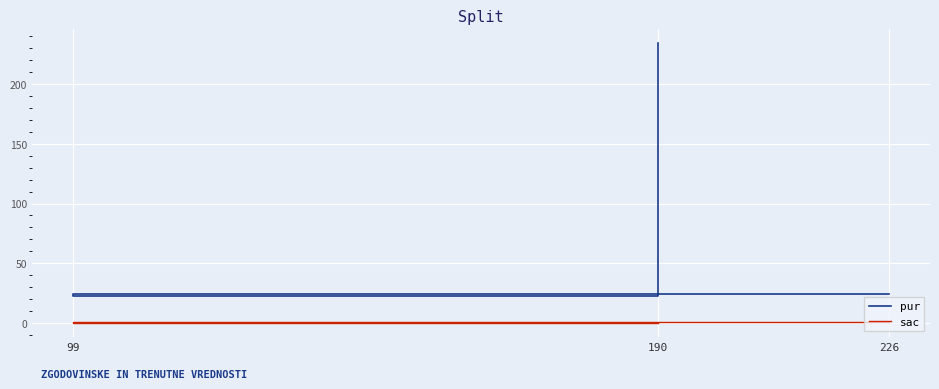

What are all the series names shown in the legend?

pur, sac